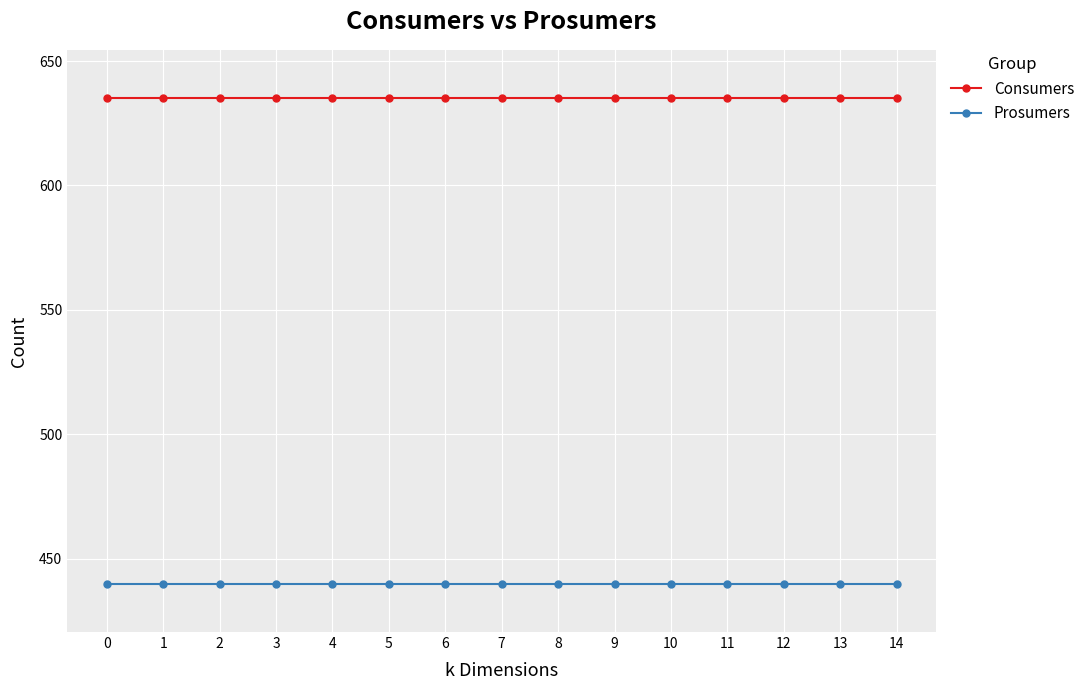

What is the value of the Consumers point at the 10th from the left?

635